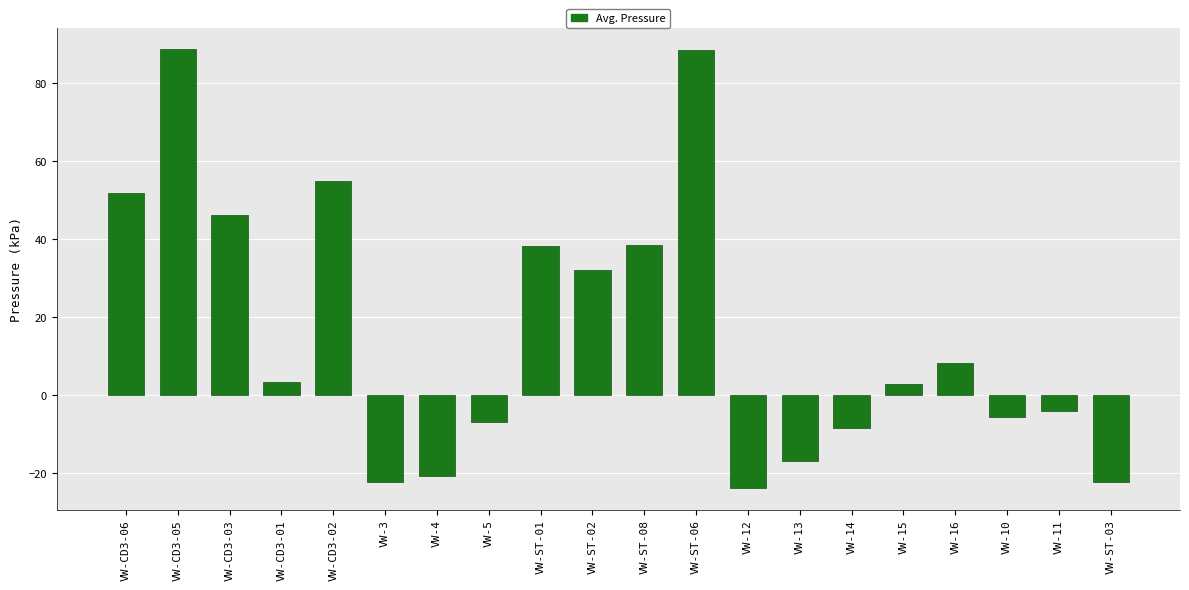

What is the value of the 14th bar from the left?

-16.7